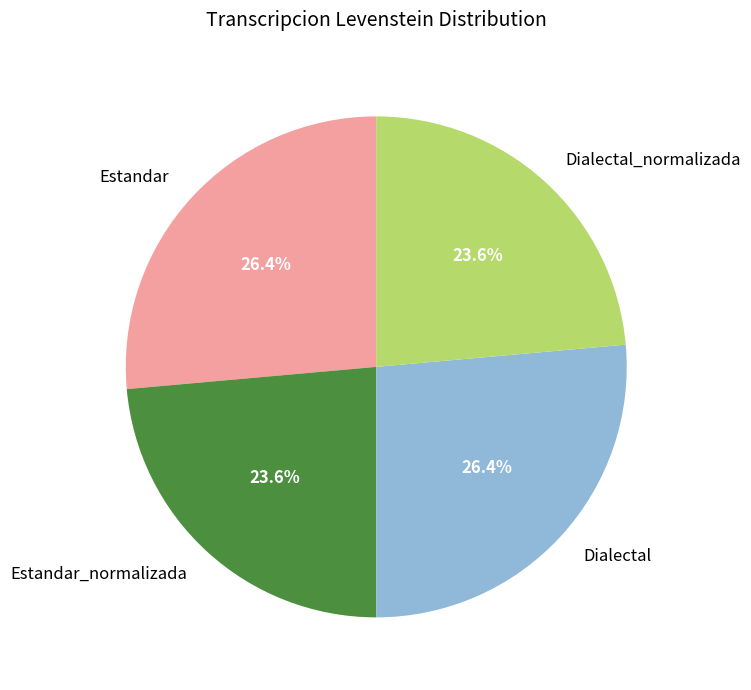

Is there any slice that represents more than half of the pie?

No